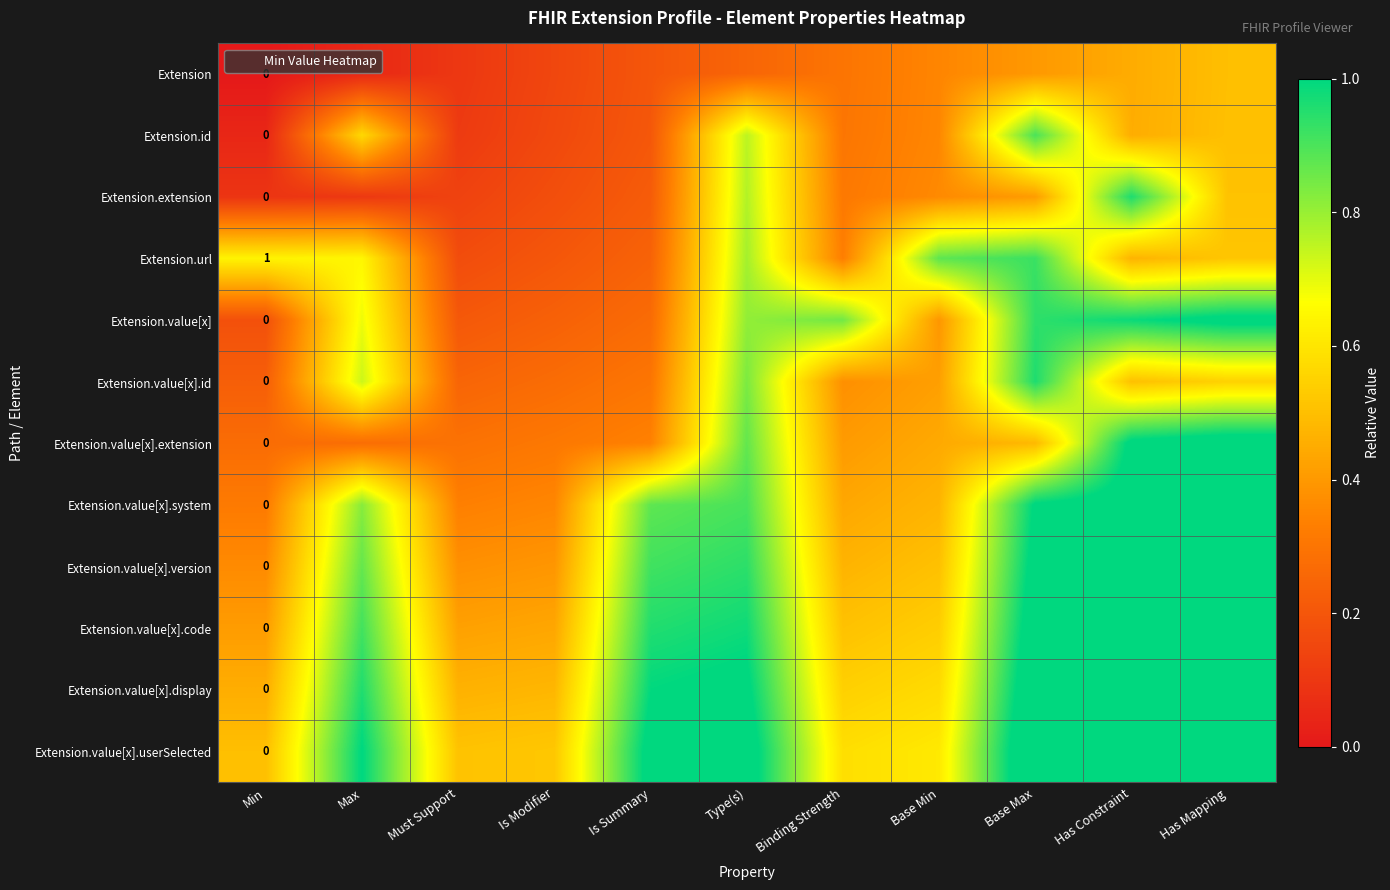

What is the sum of the Extension.value[x].system values at Must Support and Min?

0.7